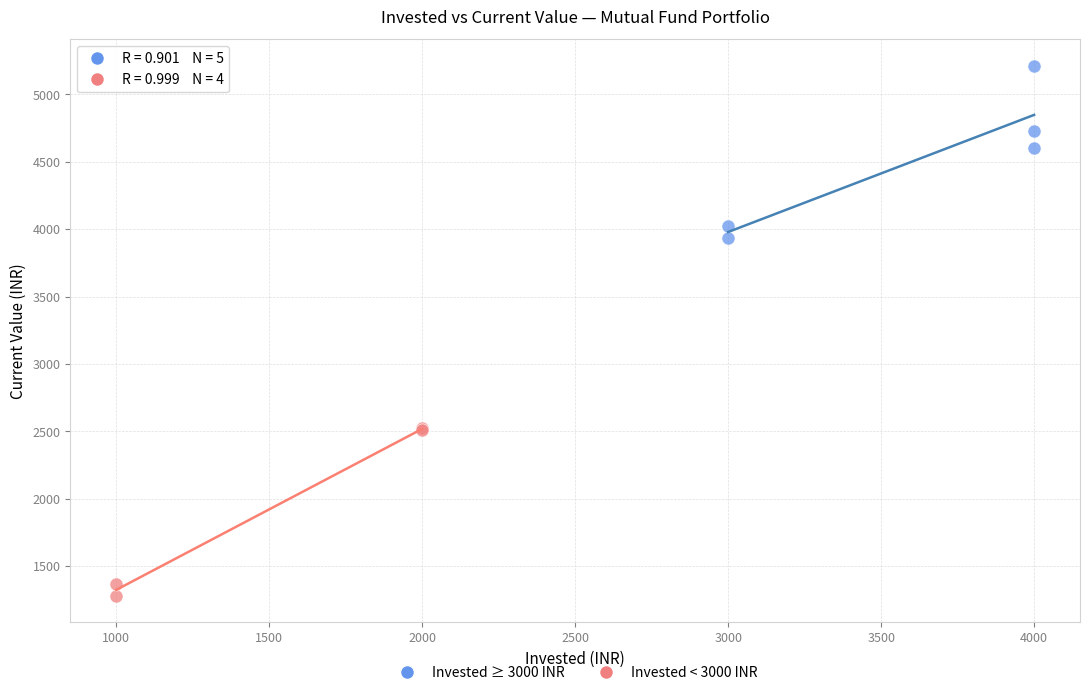

Which series reaches the maximum Y coordinate?

Invested ≥ 3000 INR